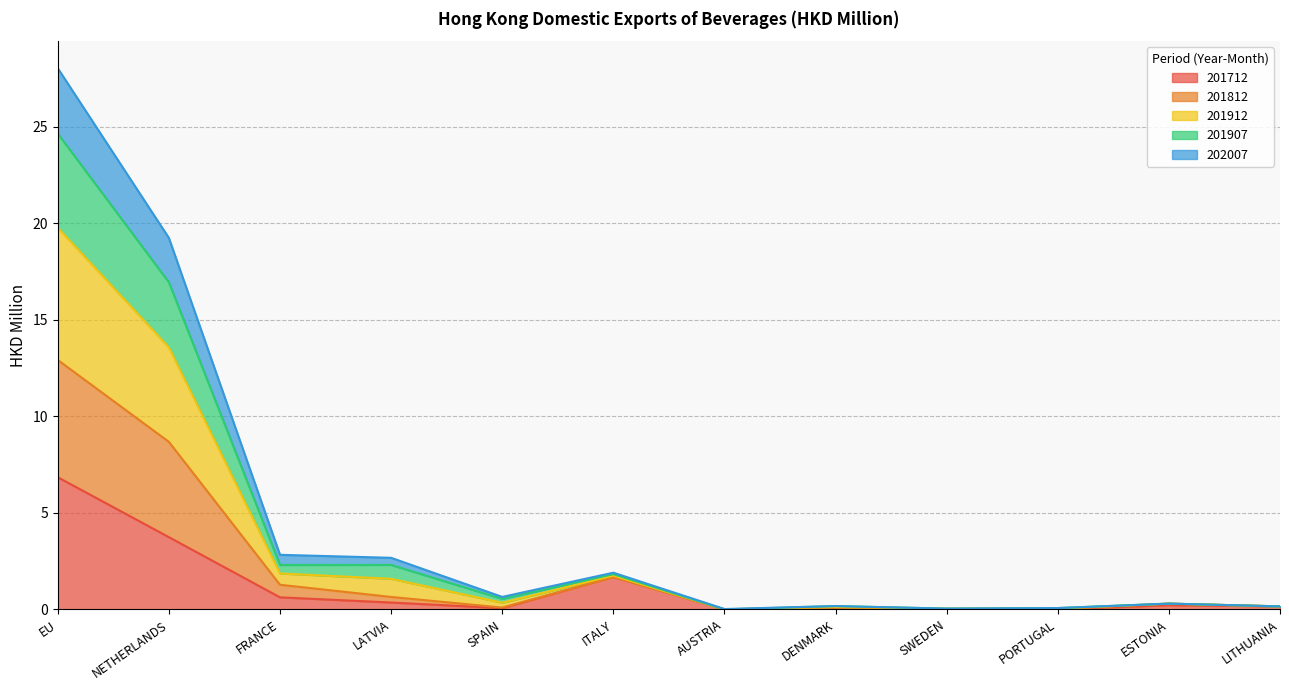

At which category does 201712 reach its first local peak?

ITALY